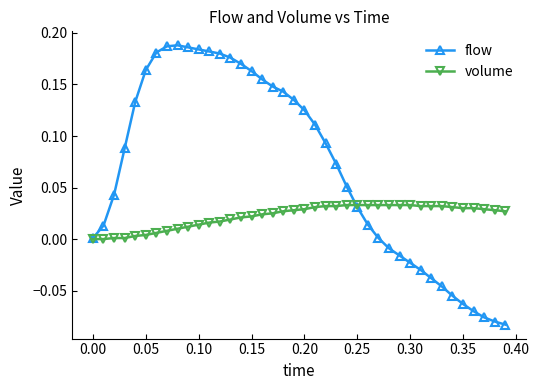

Which series has the largest total across all categories?

flow